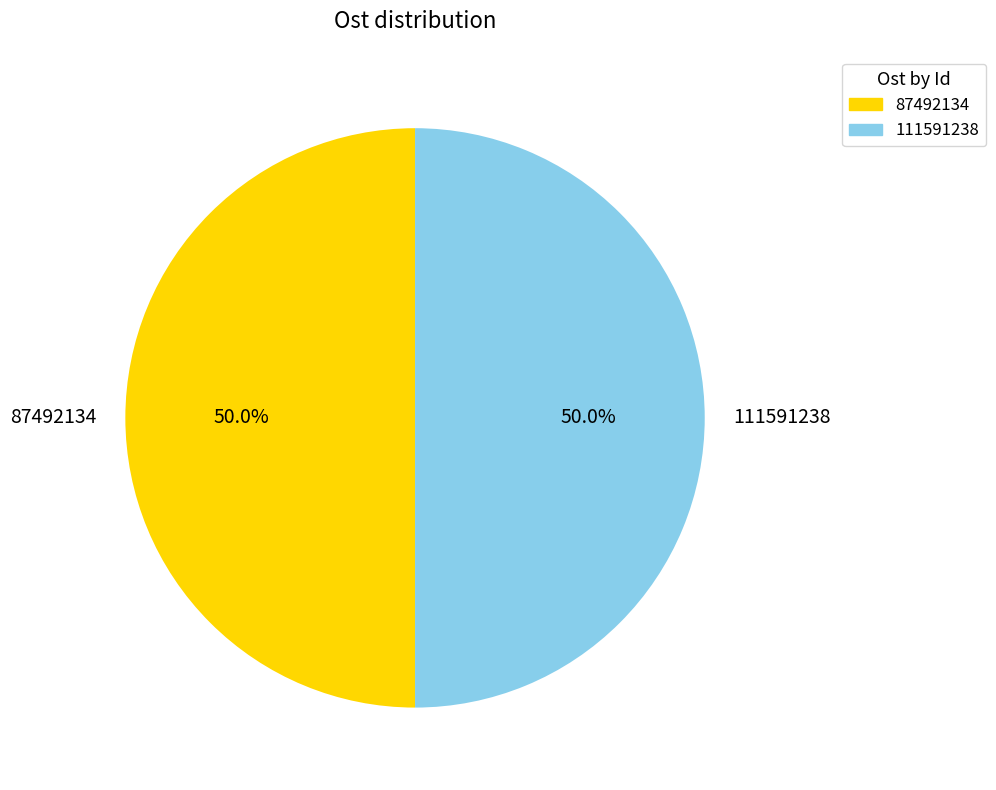

Approximately how many times larger is the value at 87492134 compared to 111591238?

1.0